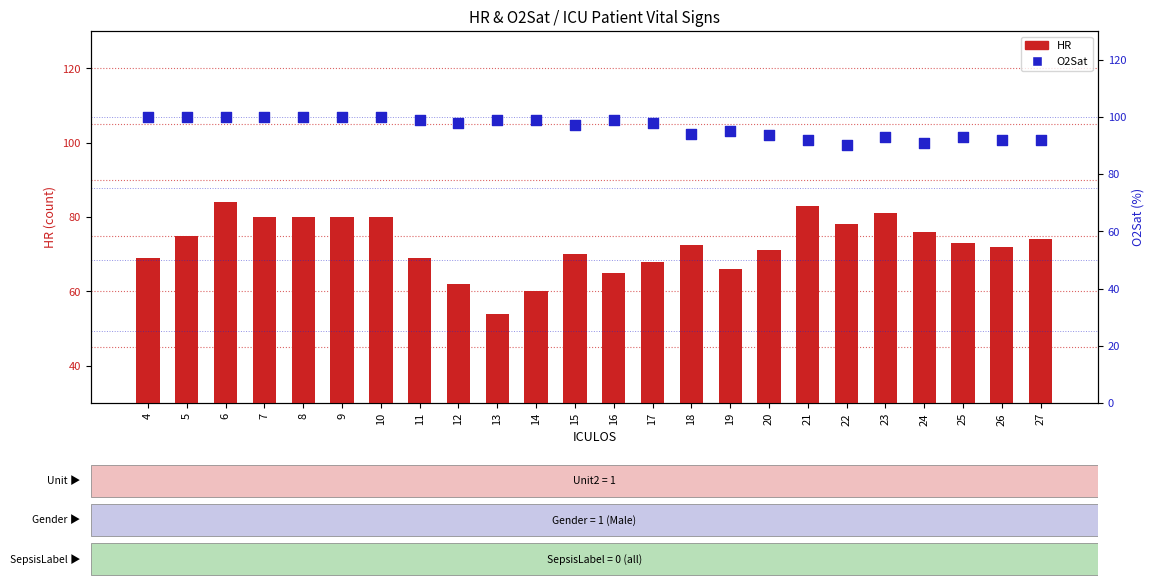

Is the value of O2Sat at 12 greater than the value of HR at 18?

Yes